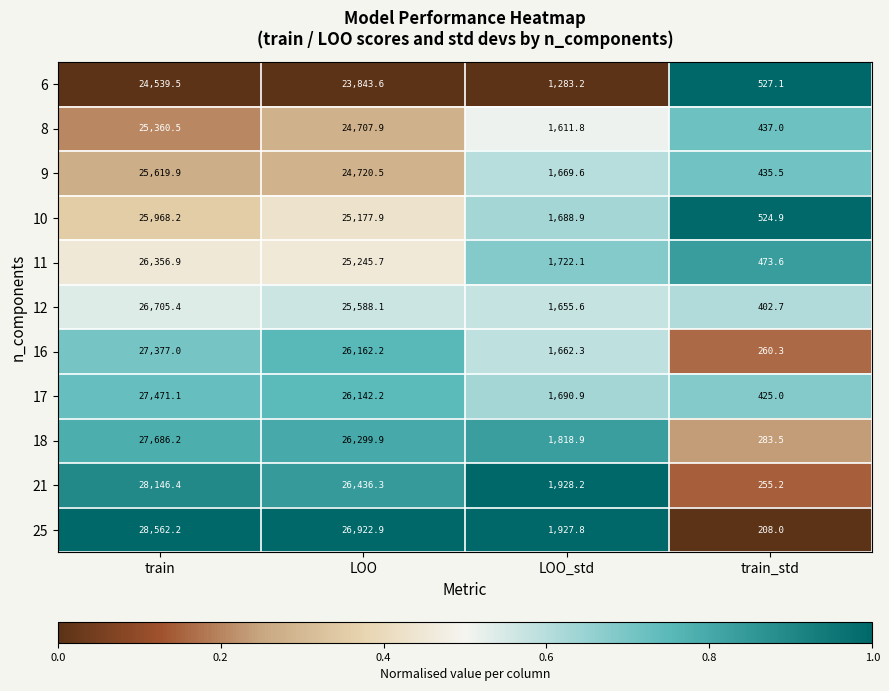

Which series has the widest spread of values?

25